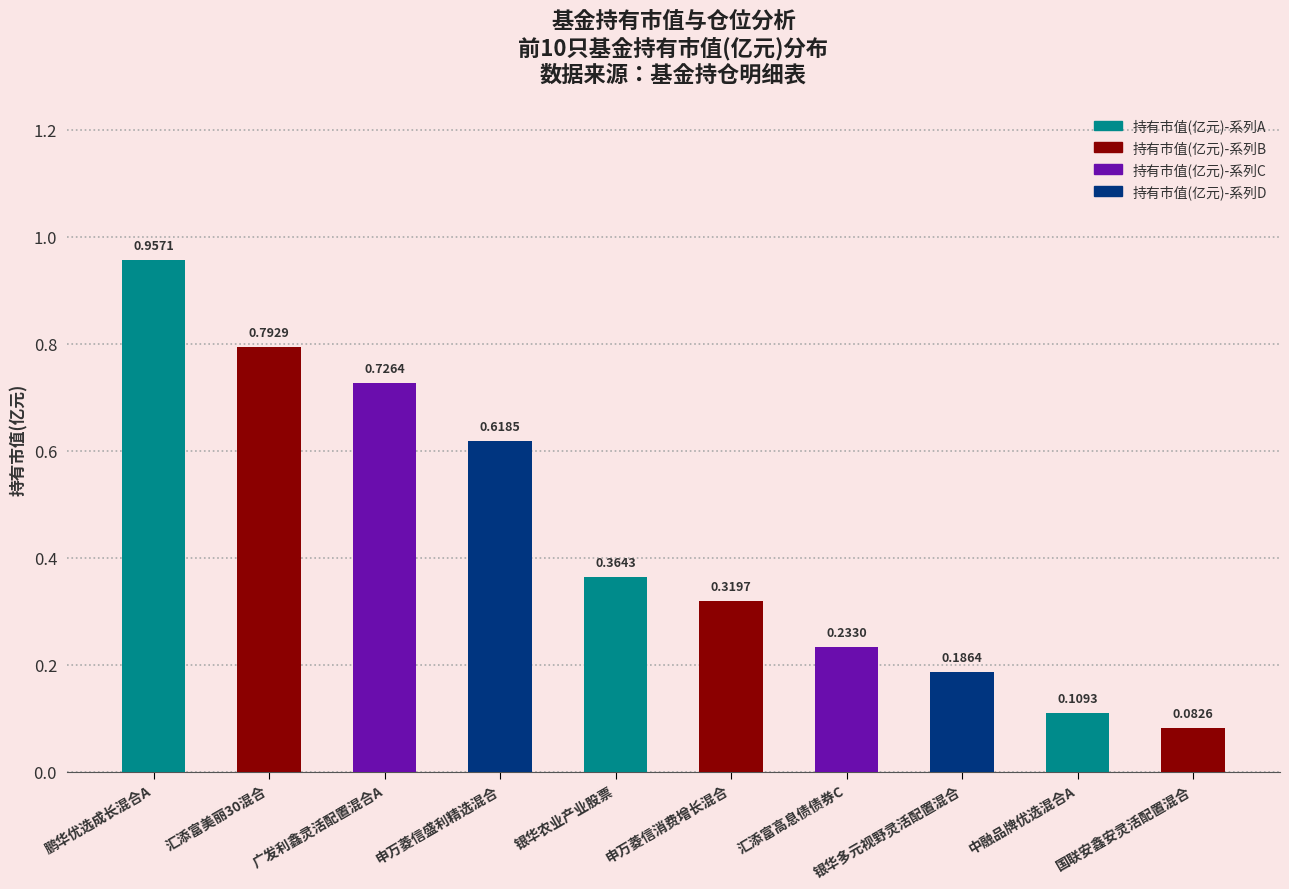

What is the difference between the maximum and minimum values?

0.9